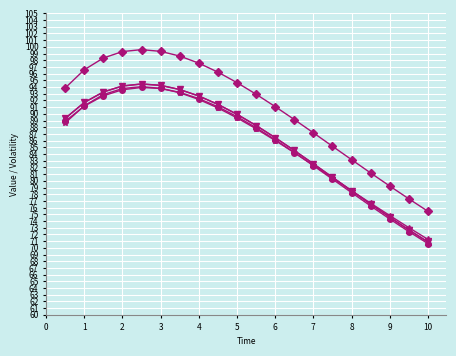

What is the maximum value shown in the chart?

99.6